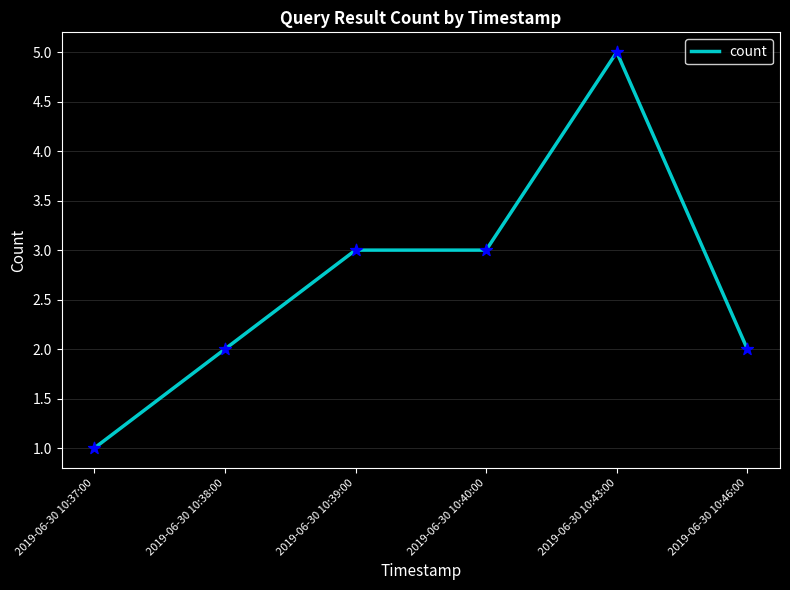

What is the change in value from 2019-06-30 10:39:00 to 2019-06-30 10:46:00?

-1